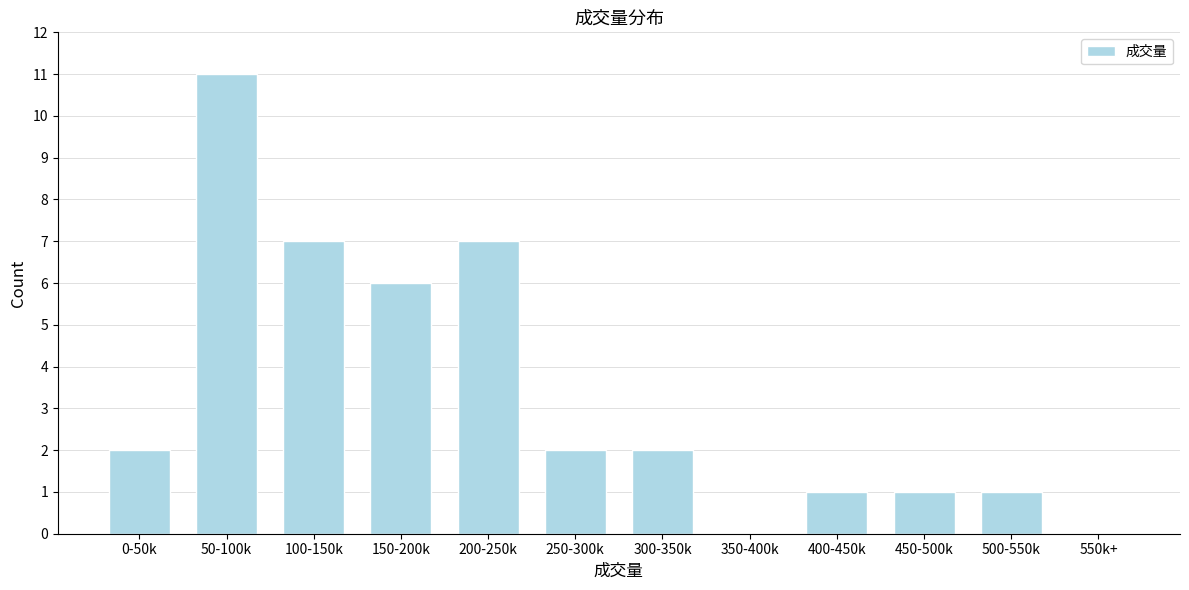

Reading left to right, transcribe all the data shown in this chart.

0-50k=2	50-100k=11	100-150k=7	150-200k=6	200-250k=7	250-300k=2	300-350k=2	350-400k=0	400-450k=1	450-500k=1	500-550k=1	550k+=0